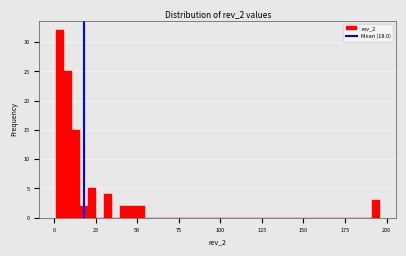

Around what value on the x-axis is the tallest bar? Give the approximate position of its centre, as read against the axis.

5